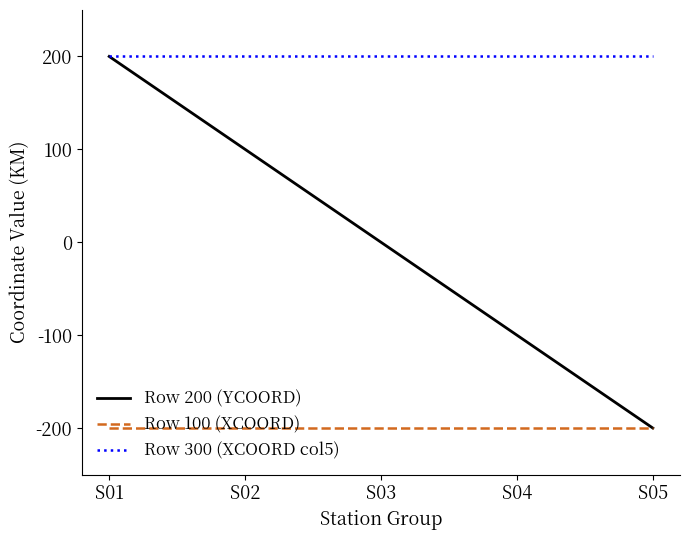

List the series in order of their overall mean, lowest first.

Row 100 (XCOORD), Row 200 (YCOORD), Row 300 (XCOORD col5)